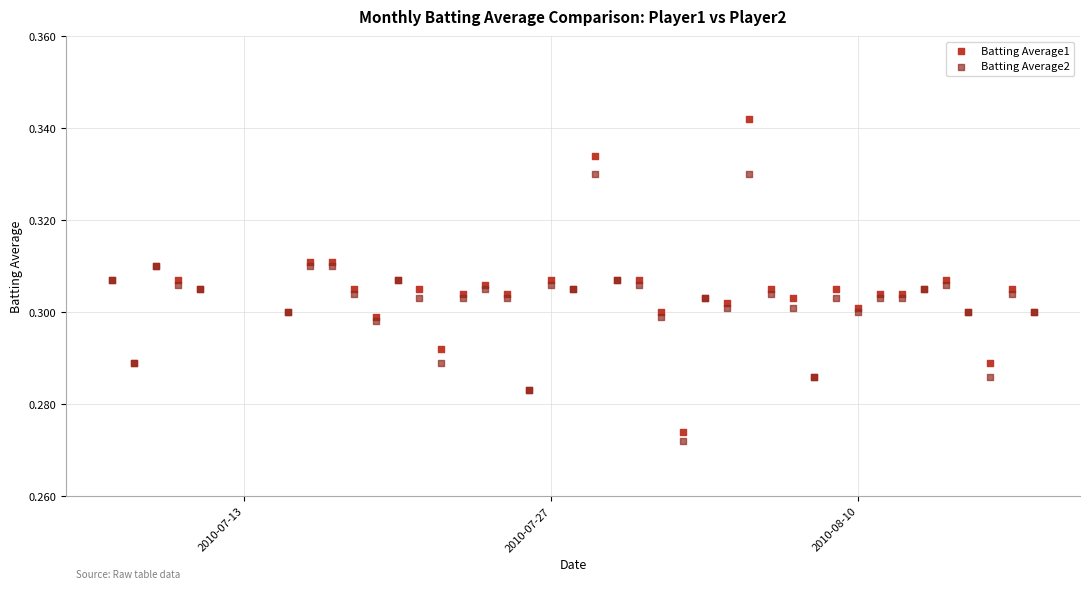

Which series contains the highest Y value?

Batting Average1